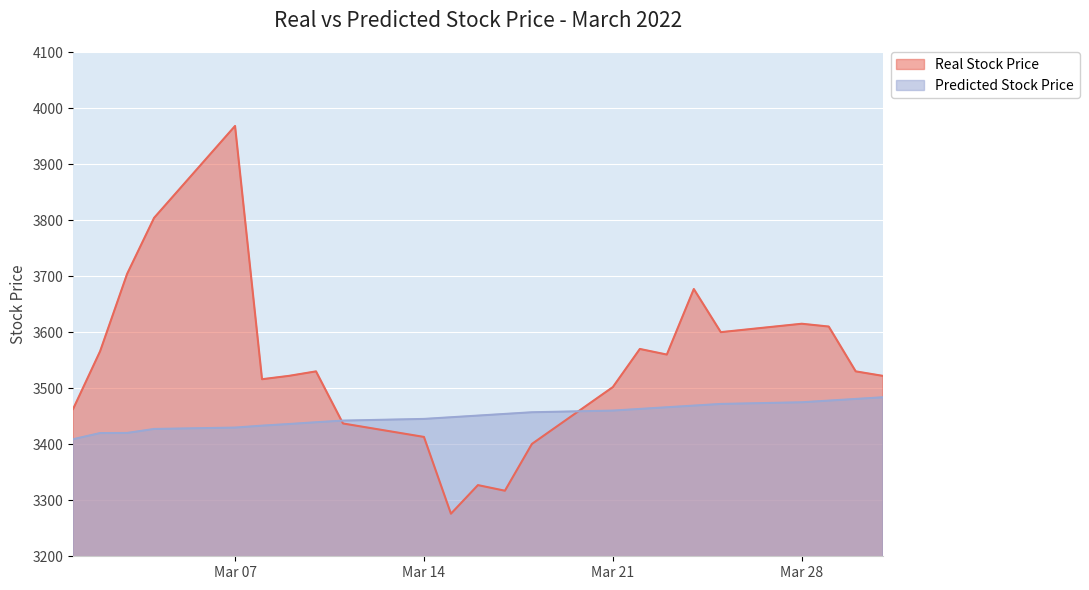

What are all the series names shown in the legend?

Real Stock Price, Predicted Stock Price